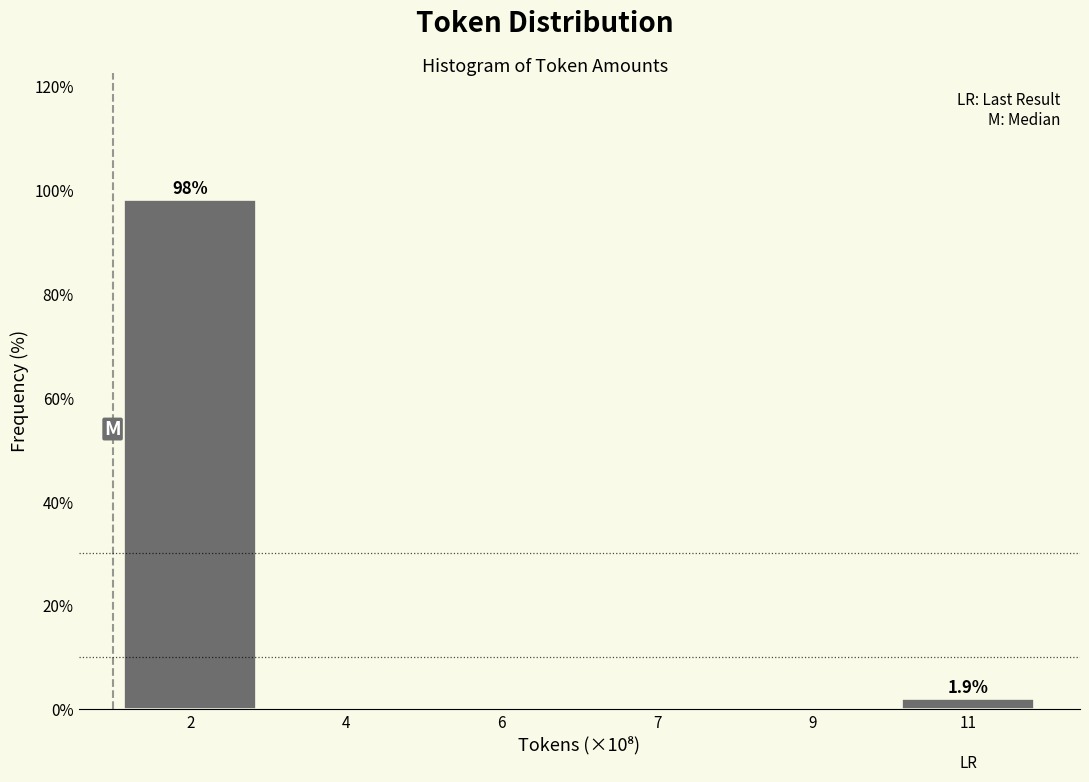

Reading left to right, extract all data points from this chart.

2=98.1	4=0.0	6=0.0	7=0.0	9=0.0	11=1.9